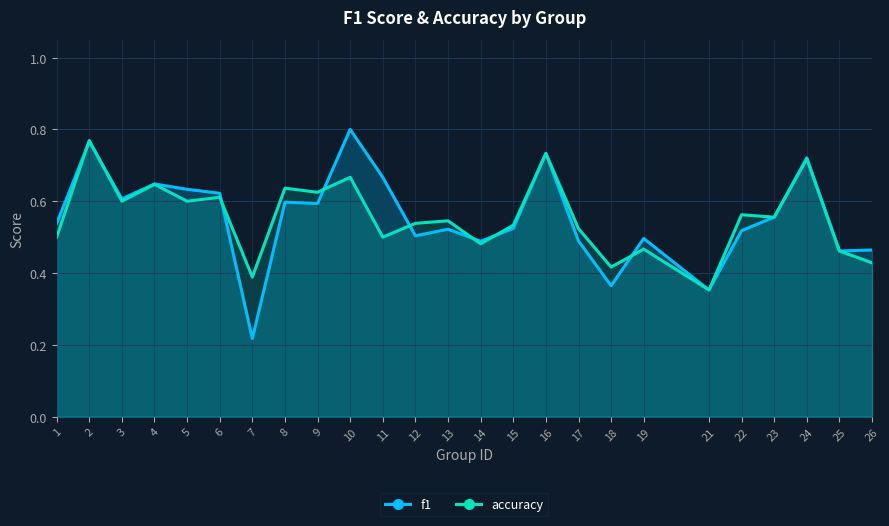

How many interior local peaks does the accuracy series have?

10